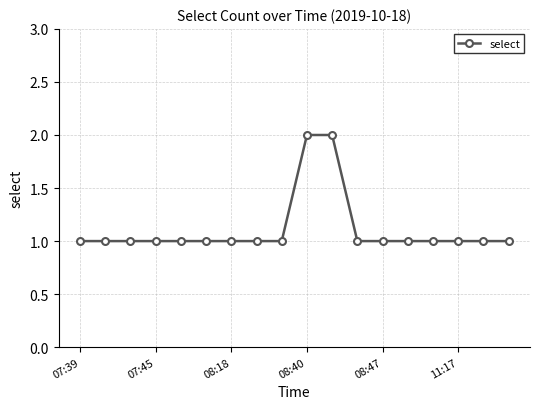

What is the value of the 11th point from the left?

2